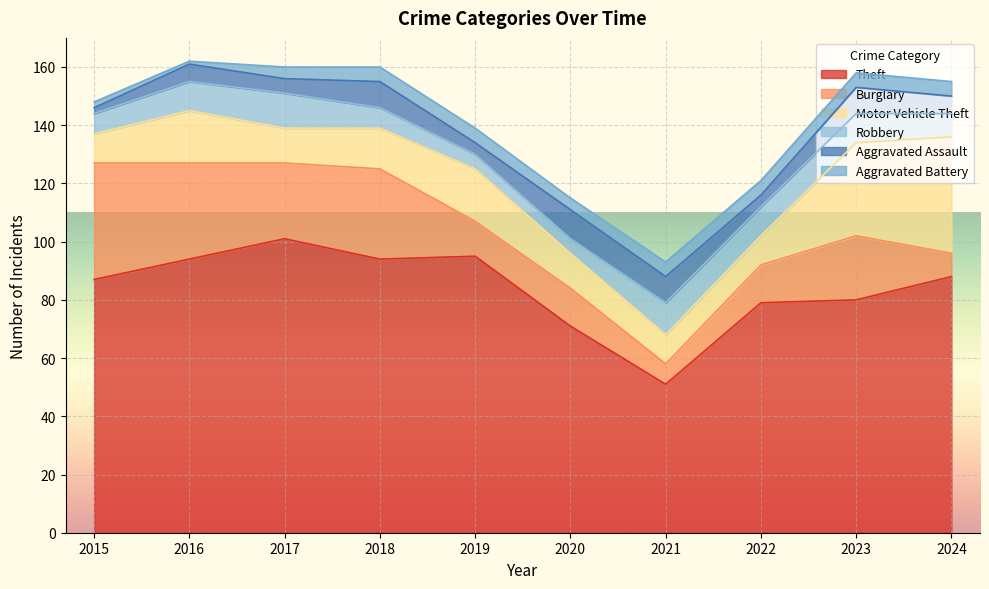

Count the number of data series in this chart.

6